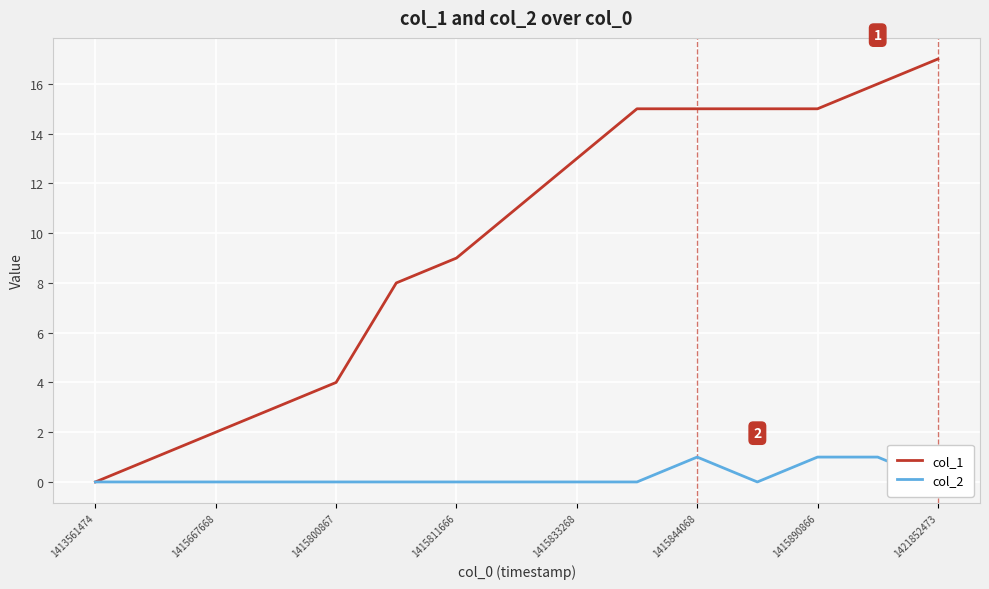

What are all the series names shown in the legend?

col_1, col_2